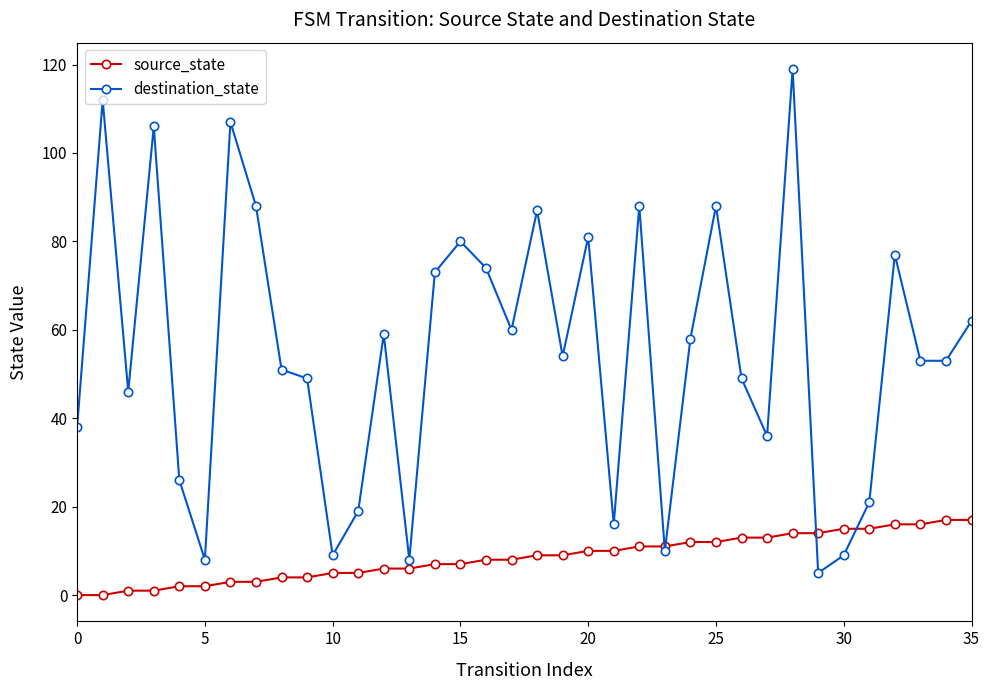

Rank the series by their maximum value, from highest to lowest.

destination_state, source_state